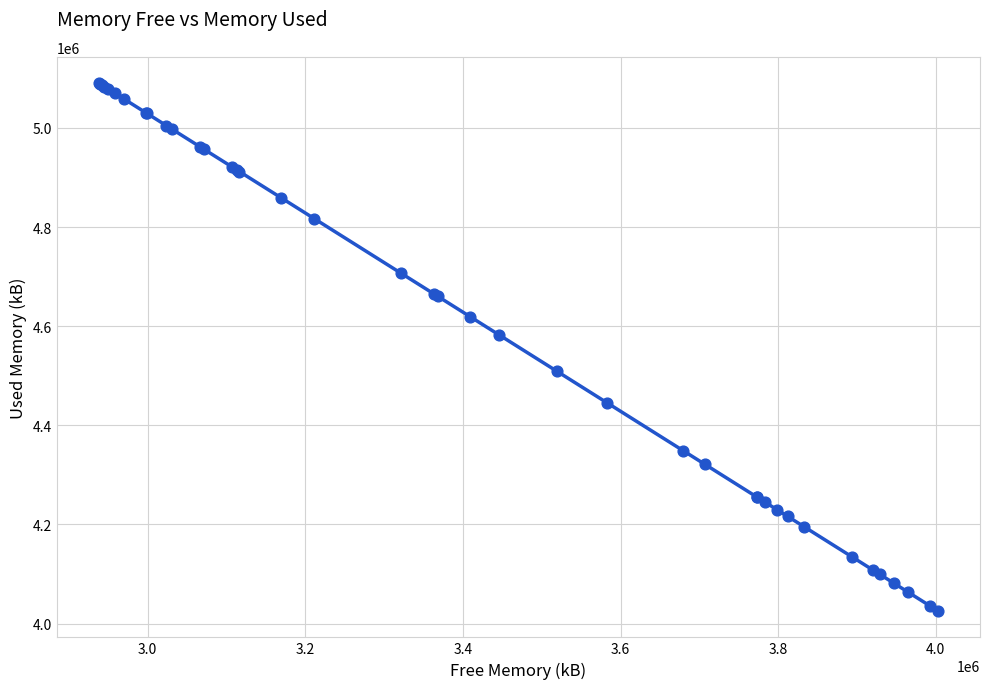

What Y value in the scatter plot is closest to 4557828?

4582056